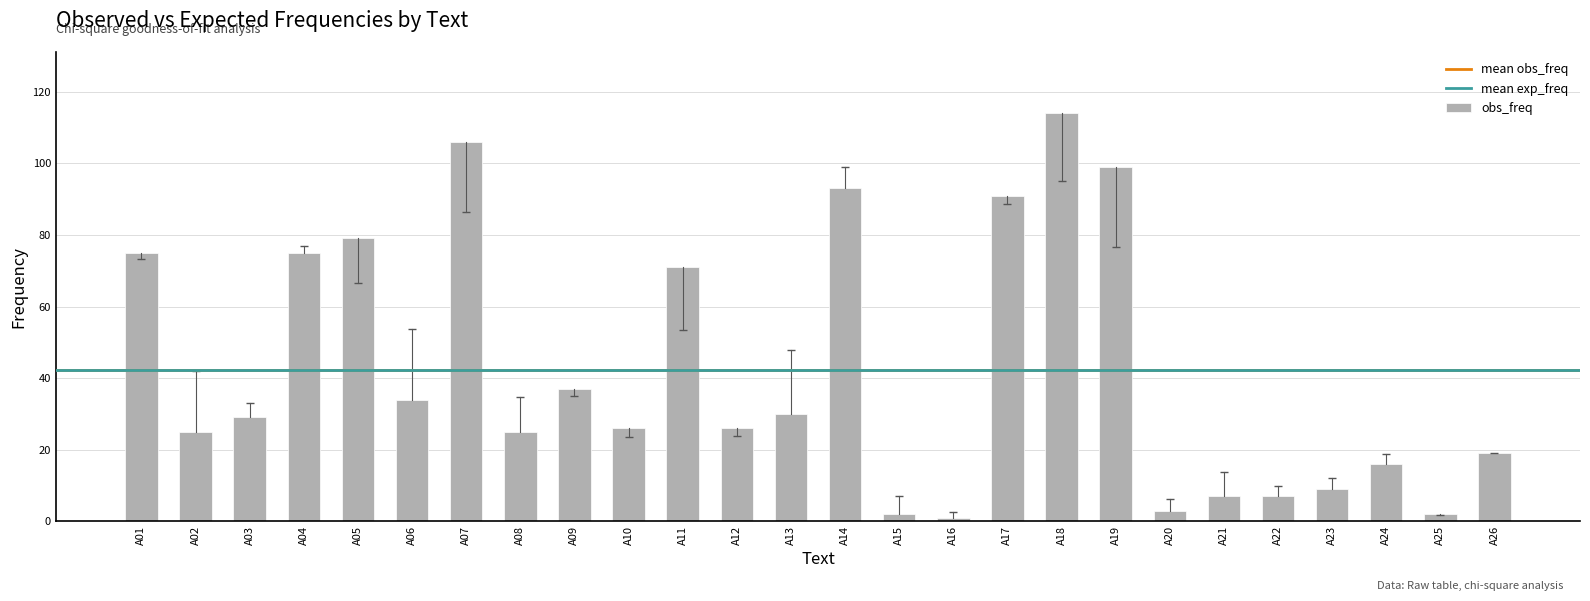

Reading right to left, what are all the values shown in this chart?

A26=19	A25=2	A24=16	A23=9	A22=7	A21=7	A20=3	A19=99	A18=114	A17=91	A16=1	A15=2	A14=93	A13=30	A12=26	A11=71	A10=26	A09=37	A08=25	A07=106	A06=34	A05=79	A04=75	A03=29	A02=25	A01=75